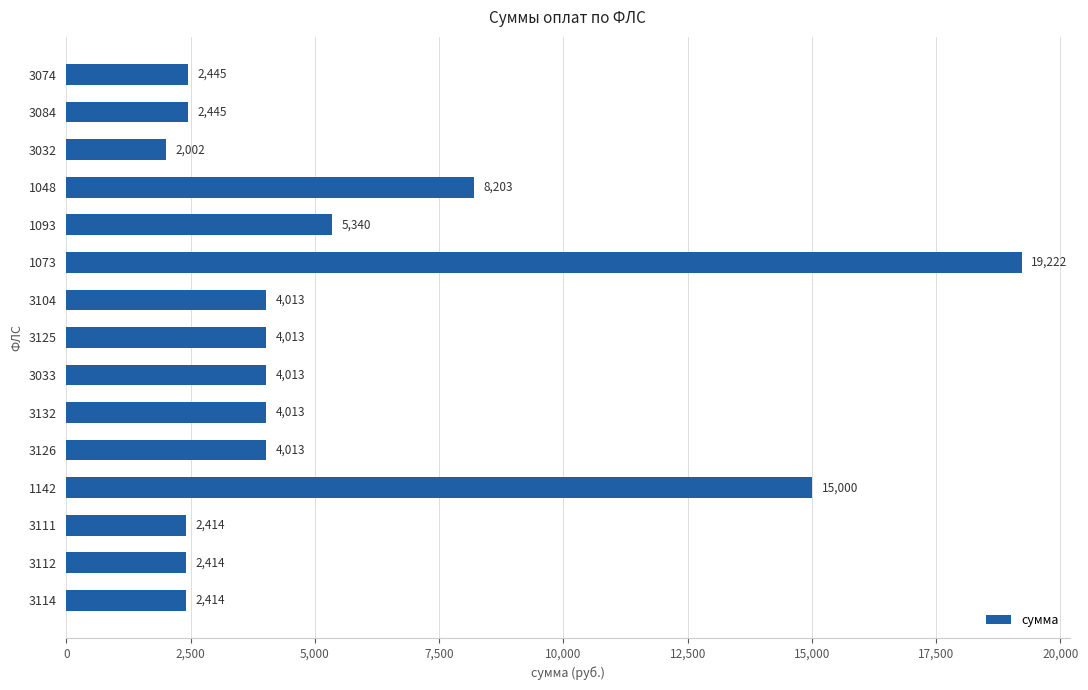

How many bars are there in total?

15